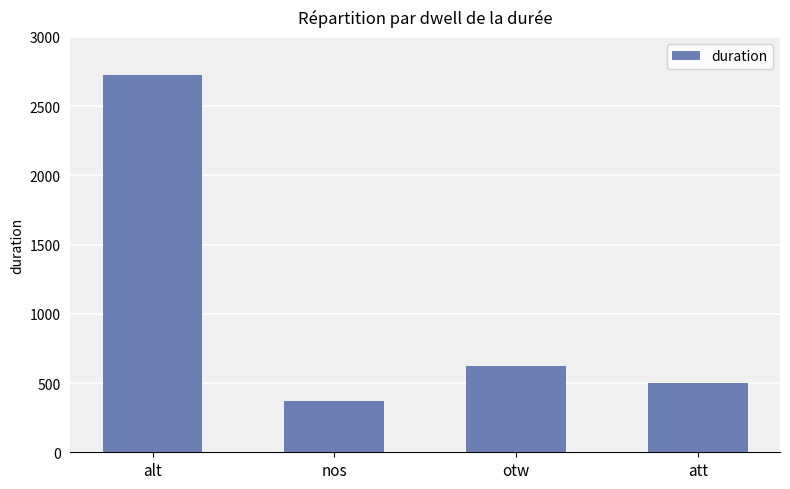

Is it true that the value at nos is 566?

False